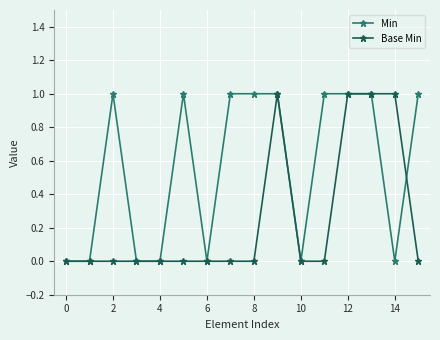

True or false: Base Min and Min cross at least once.

True